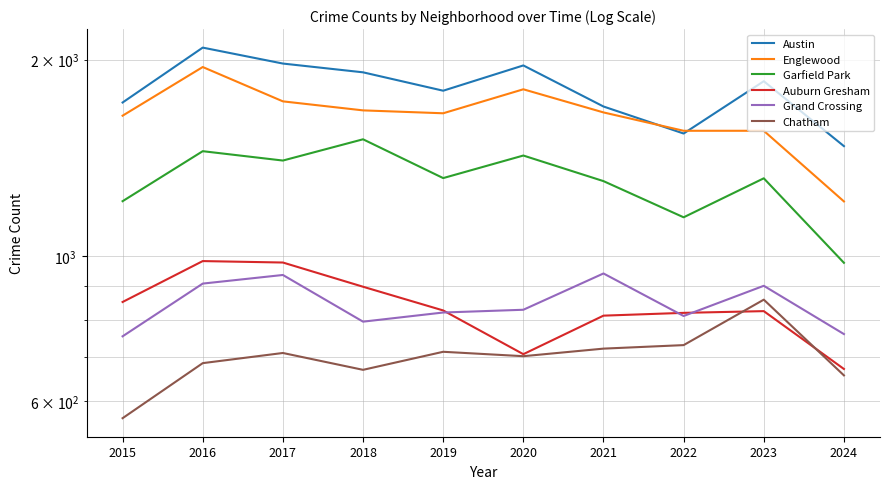

What is the difference between the Englewood values at 2016 and 2019?

293